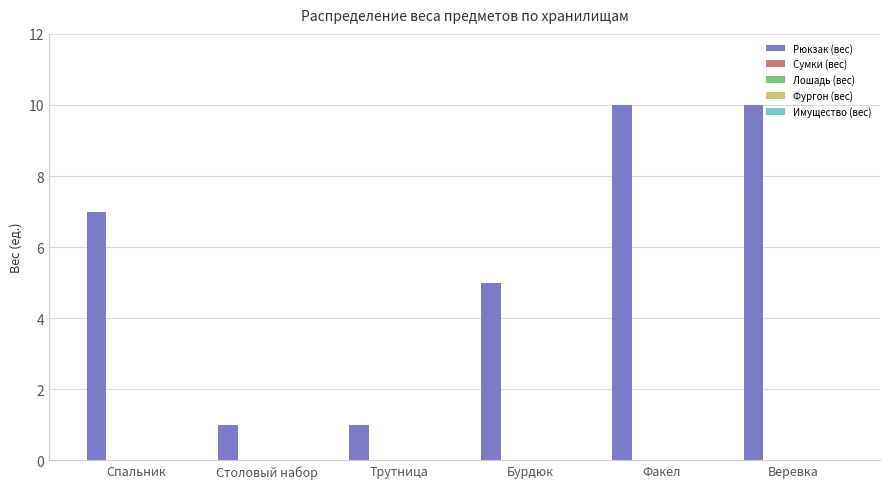

What is the greatest value displayed?

10